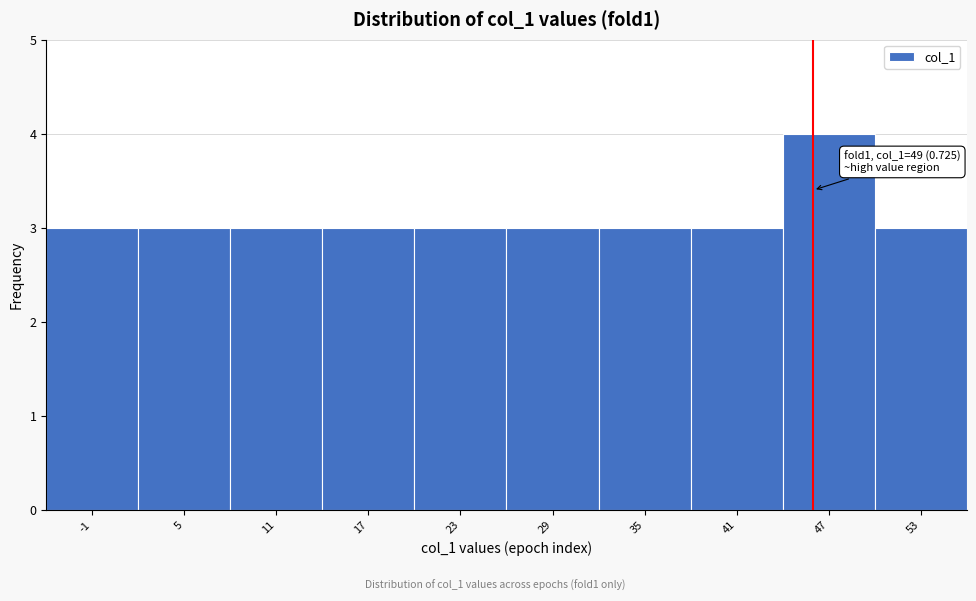

Reading left to right, list all the values displayed in this chart.

-1=3	5=3	11=3	17=3	23=3	29=3	35=3	41=3	47=4	53=3